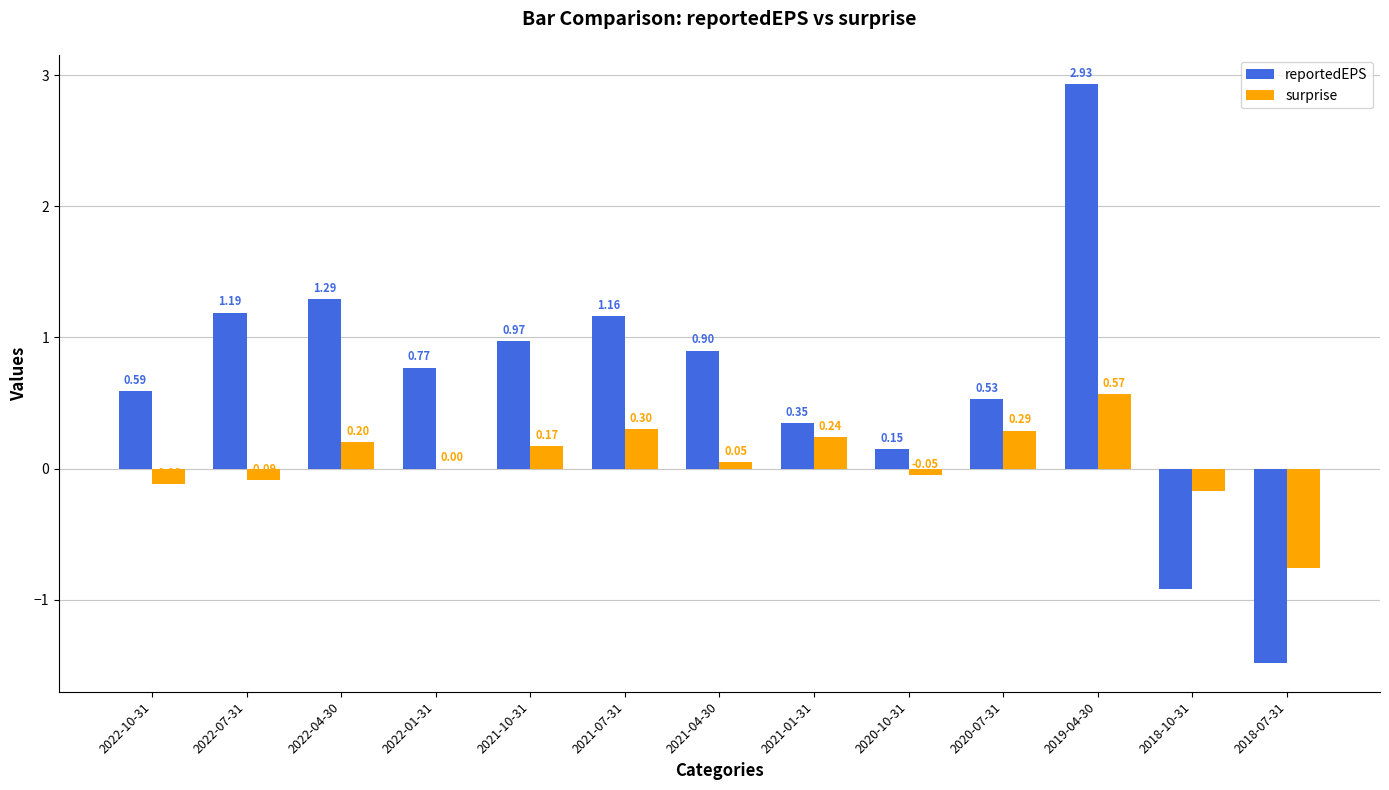

Is the value of reportedEPS at 2022-07-31 greater than the value of surprise at 2018-07-31?

Yes